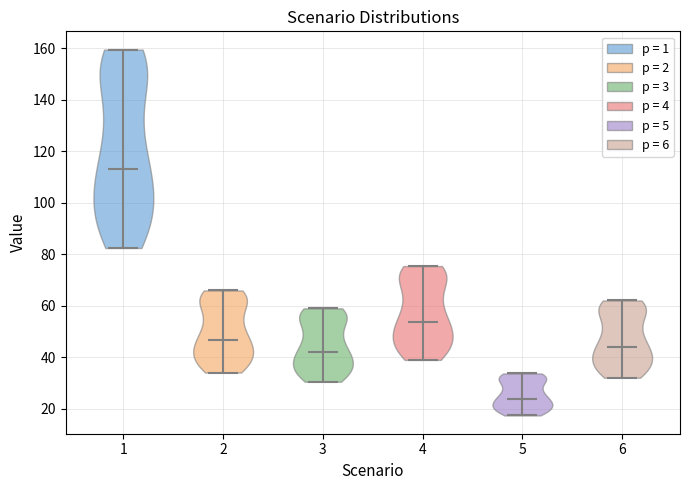

Which violin has the highest median line?

1